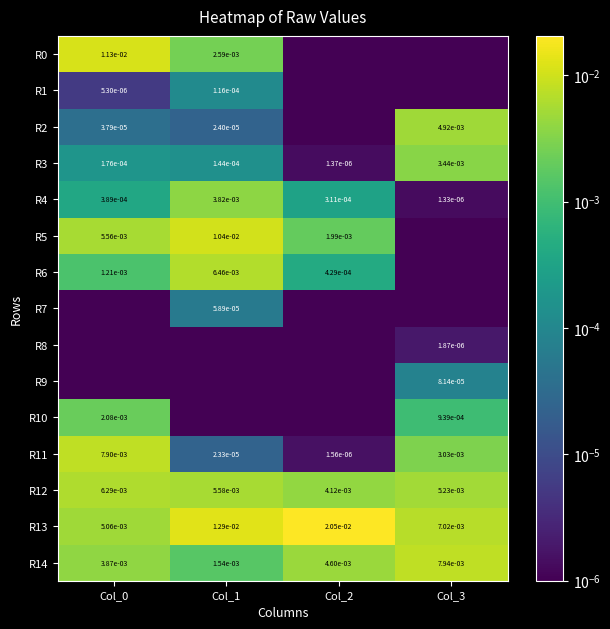

The R7 series shows 0.0 at Col_2. True or false?

True